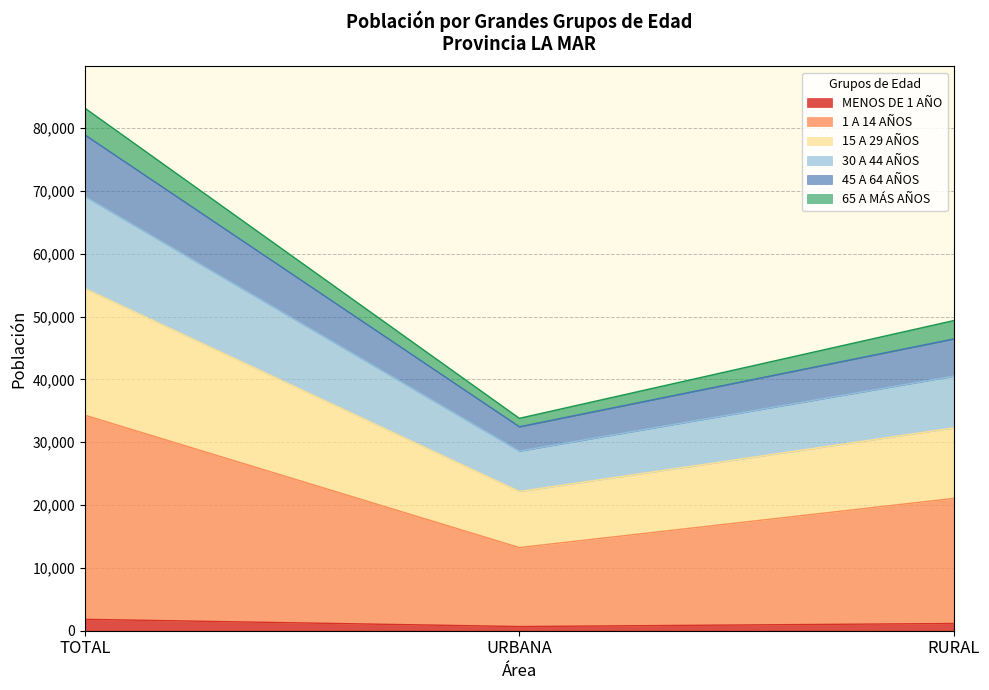

At which category is the sum across all series the highest?

TOTAL